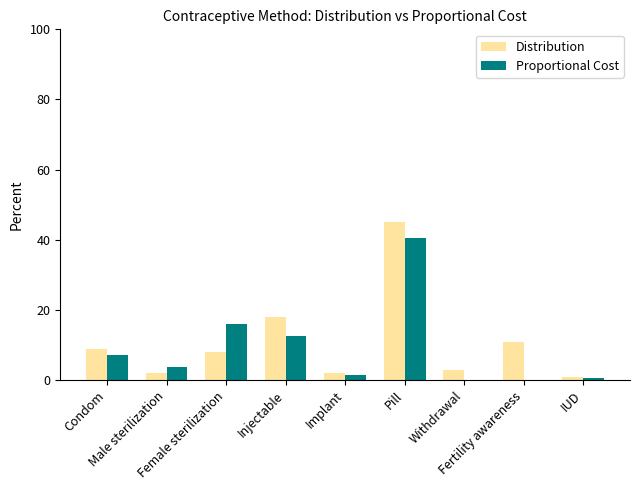

What is the sum of all Distribution values?

99.0